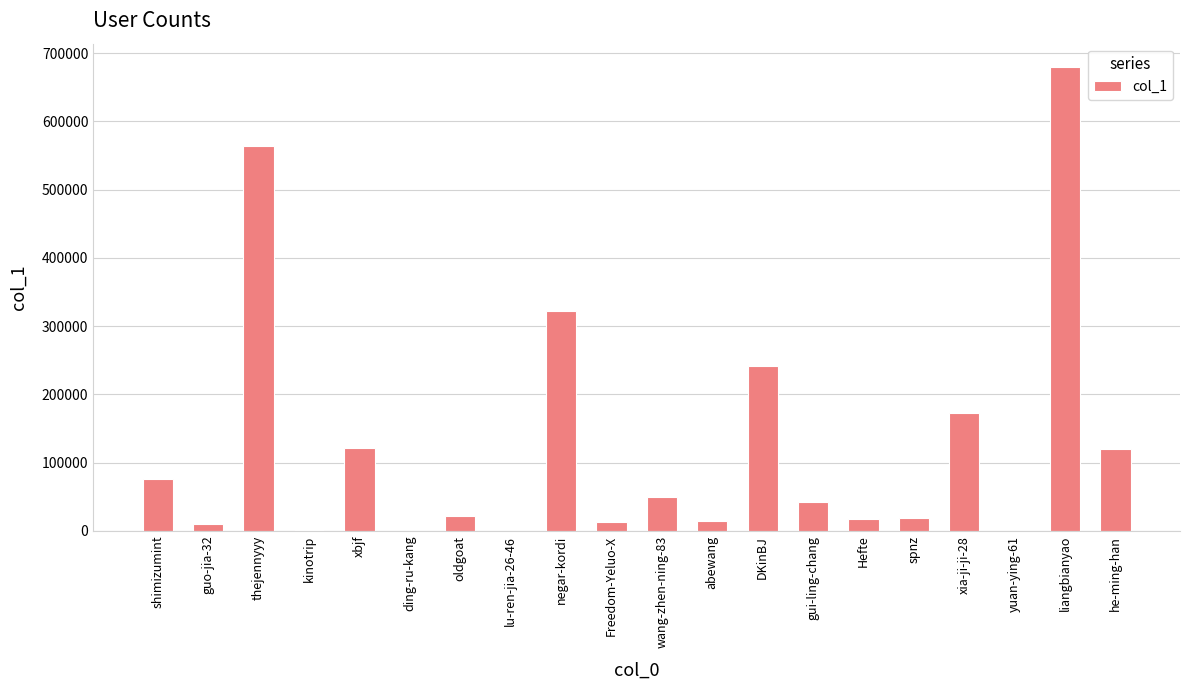

Is it true that the value at thejennyyy is 564138?

True